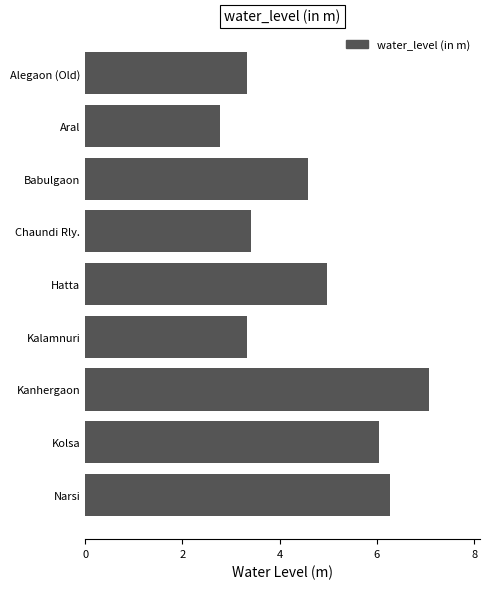

What is the difference between the maximum and minimum values?

4.3